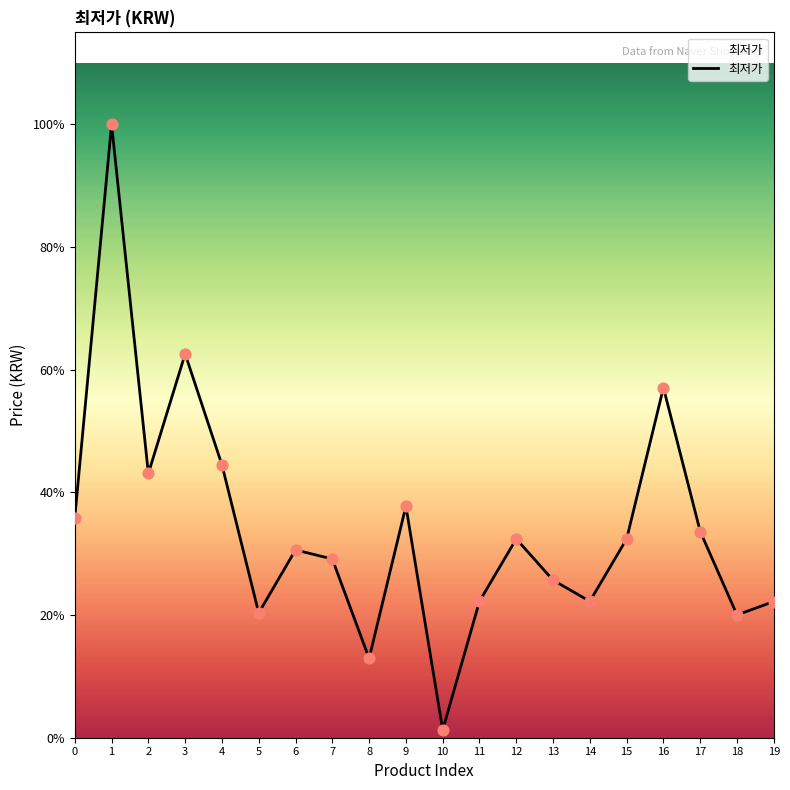

What is the change in value from 4 to 17?

-6300